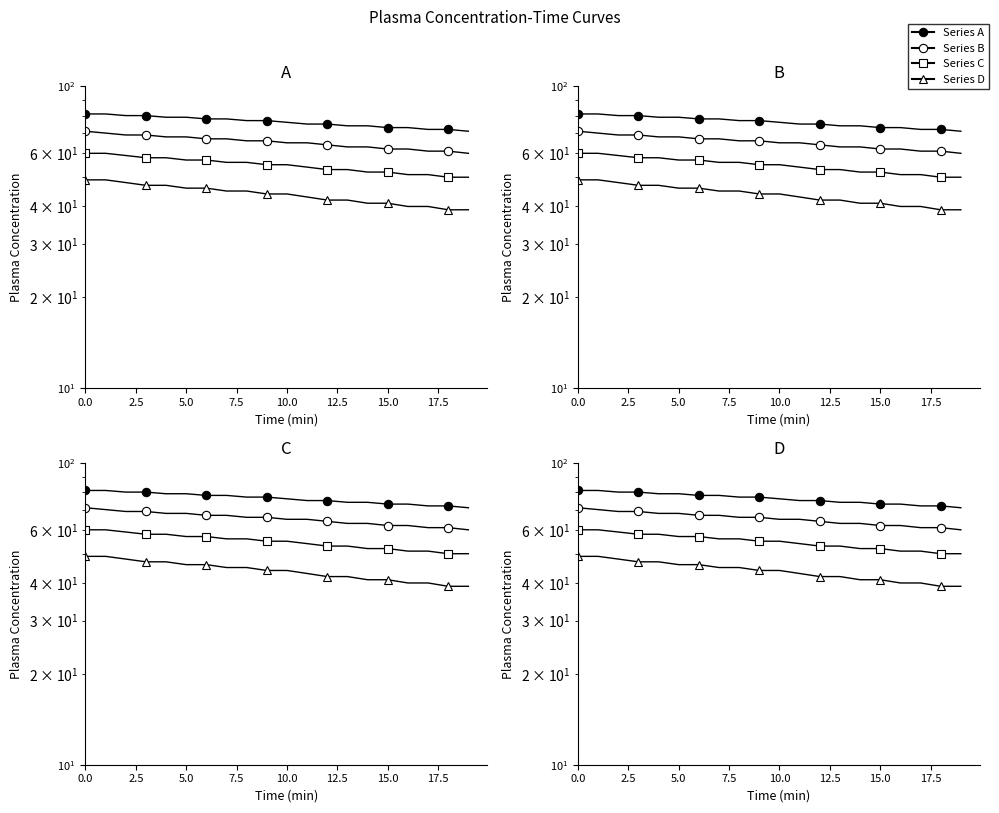

Count the number of data series in this chart.

4